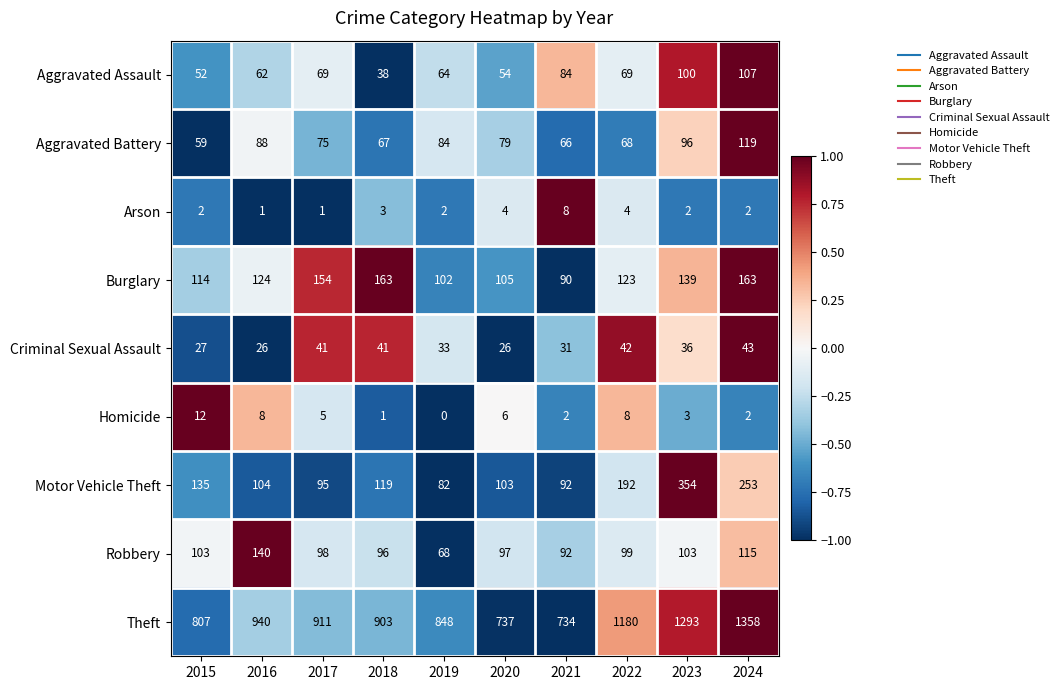

Count the number of data series in this chart.

9